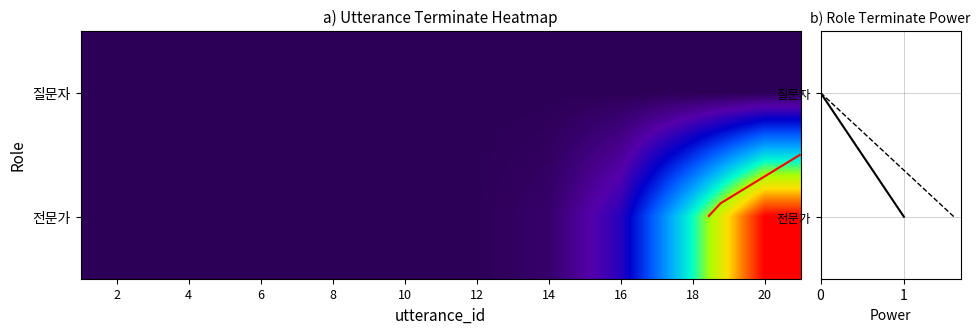

How many 전문가 values are between 0 and 1?

10